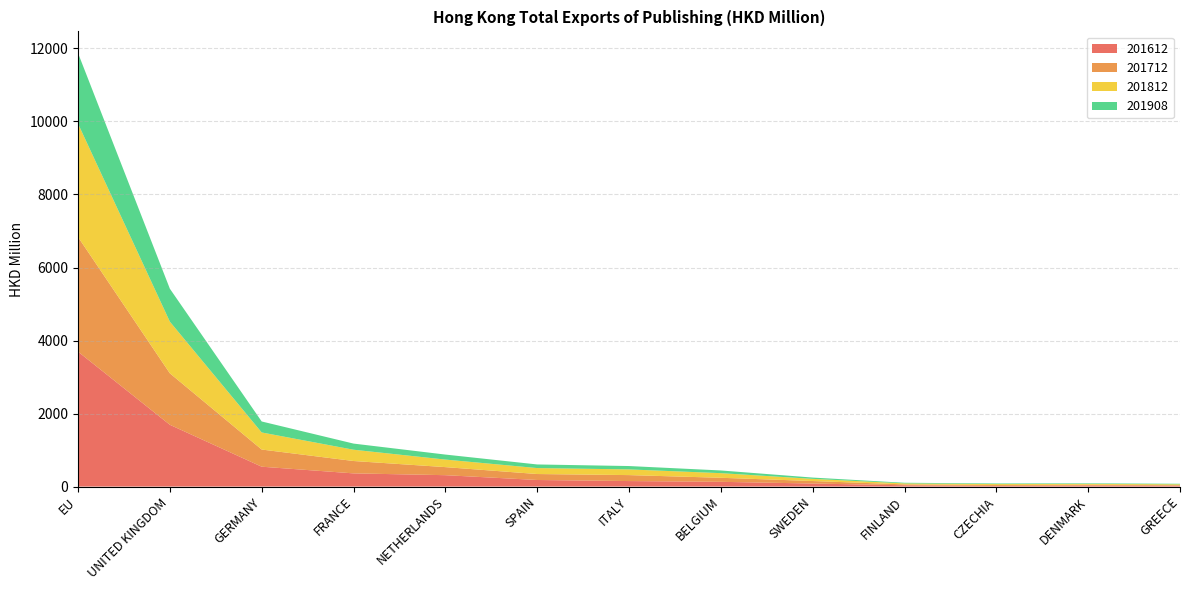

Reading left to right, transcribe all the data shown in this chart.

201612: EU=3696.1	UNITED KINGDOM=1692.5	GERMANY=544.4	FRANCE=361.5	NETHERLANDS=312.2	SPAIN=180.4	ITALY=151.2	BELGIUM=130.2	SWEDEN=83.6	FINLAND=35.3	CZECHIA=18.3	DENMARK=30.7	GREECE=24.5
201712: EU=3139.4	UNITED KINGDOM=1409.9	GERMANY=470.1	FRANCE=338.8	NETHERLANDS=220.8	SPAIN=163.3	ITALY=163.0	BELGIUM=110.7	SWEDEN=68.5	FINLAND=24.6	CZECHIA=24.5	DENMARK=19.8	GREECE=14.7
201812: EU=3105.0	UNITED KINGDOM=1414.8	GERMANY=467.9	FRANCE=309.1	NETHERLANDS=206.8	SPAIN=163.1	ITALY=156.0	BELGIUM=126.8	SWEDEN=59.7	FINLAND=27.1	CZECHIA=25.4	DENMARK=22.8	GREECE=23.2
201908: EU=1932.8	UNITED KINGDOM=902.1	GERMANY=300.7	FRANCE=168.1	NETHERLANDS=137.0	SPAIN=99.0	ITALY=92.1	BELGIUM=73.7	SWEDEN=34.9	FINLAND=17.4	CZECHIA=16.6	DENMARK=15.4	GREECE=14.9